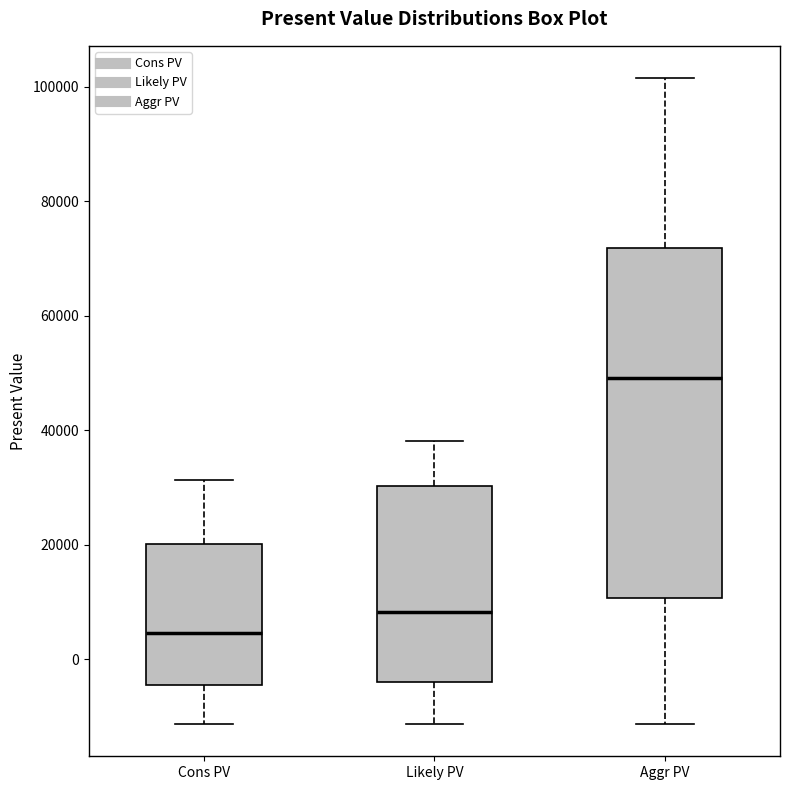

Which box has the highest median line?

Aggr PV